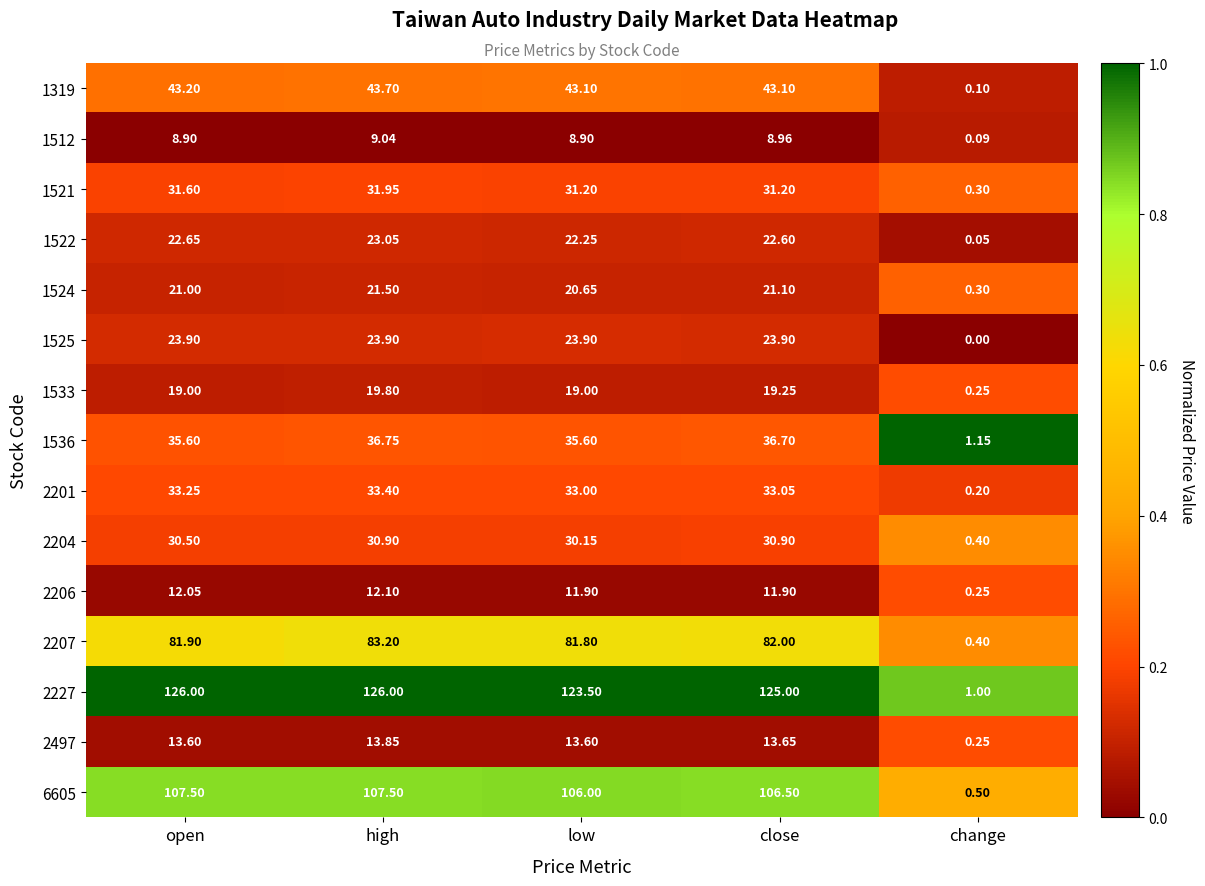

Which label corresponds to the smallest value in the chart?

change